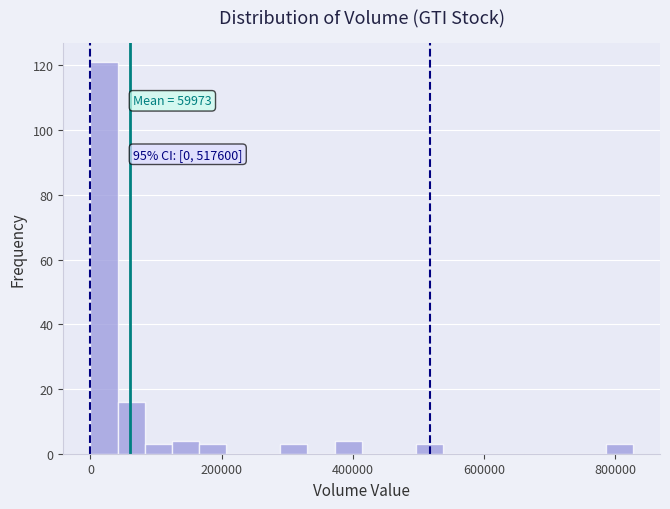

Read against the x-axis, roughly where is the centre of the tallest bar?

20000